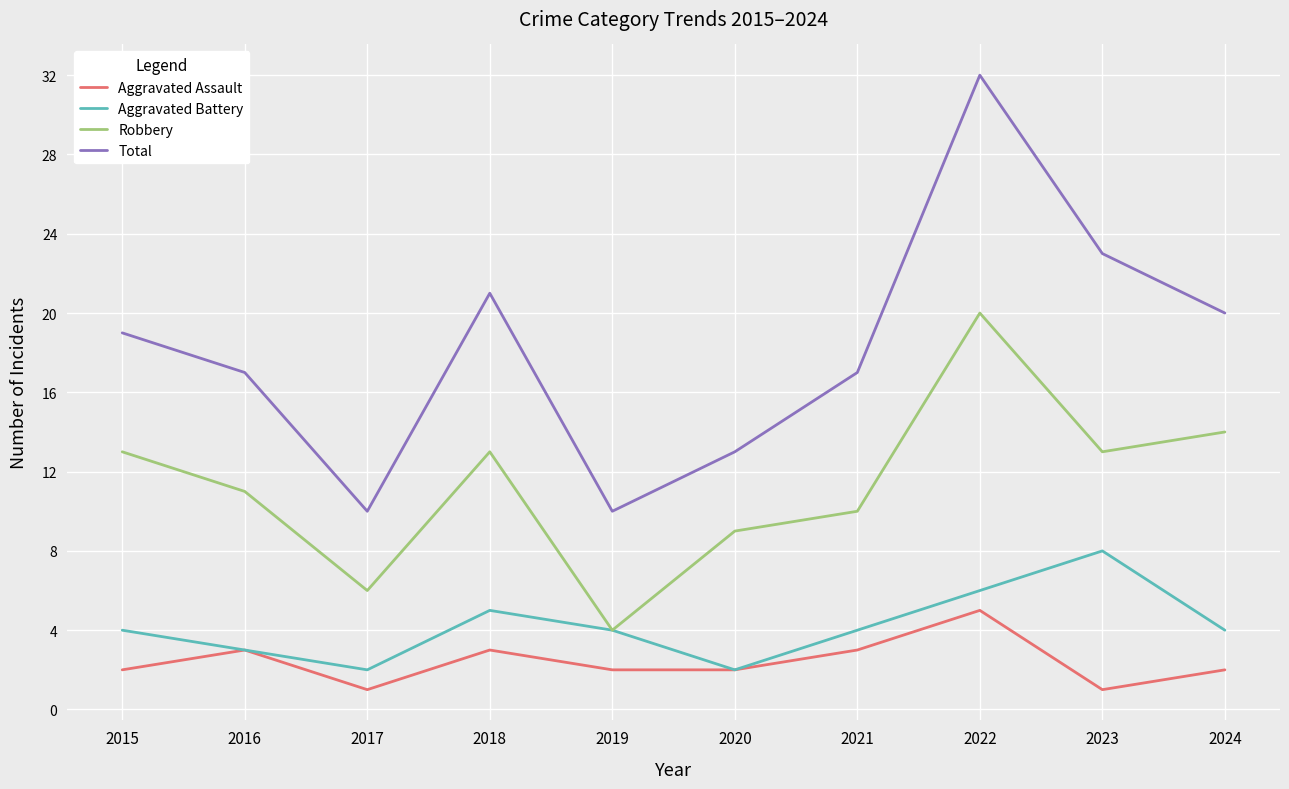

What is the spread (max minus min) of values at 2015?

17